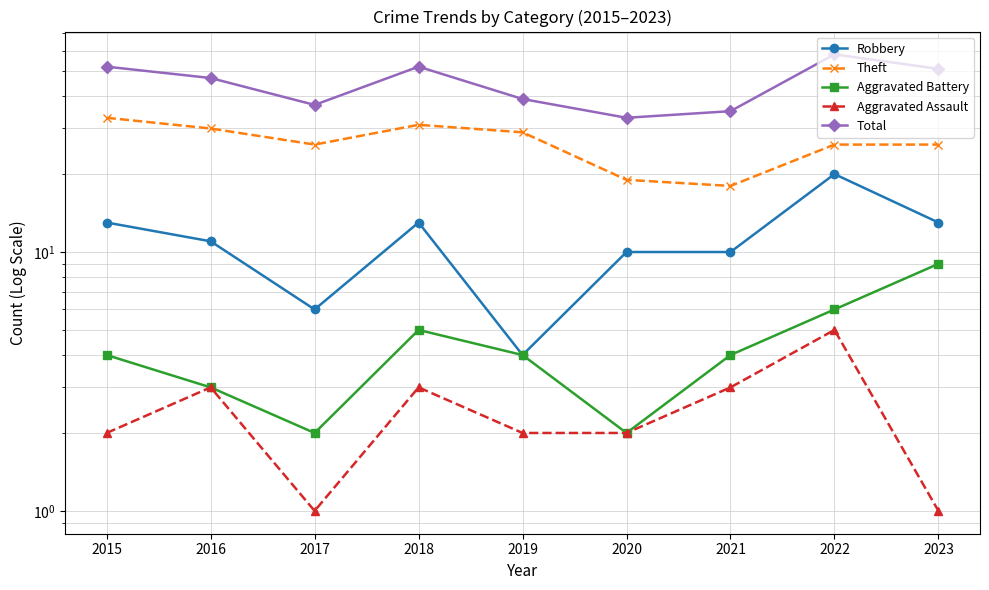

True or false: Theft and Robbery intersect in this chart.

False